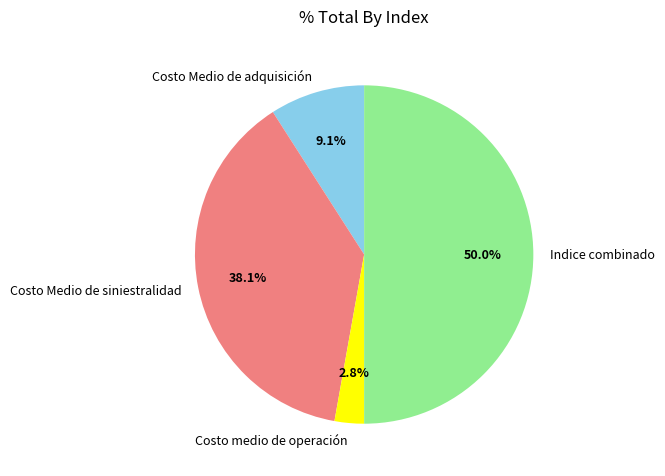

What is the total percentage of Indice combinado and Costo Medio de adquisición?

59.1%